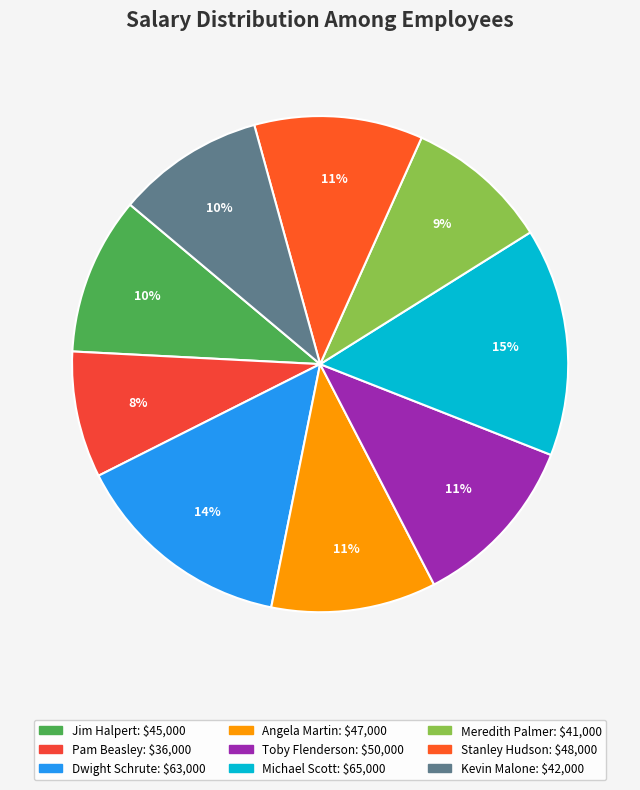

To the nearest percent, what is the average slice percentage?

11%